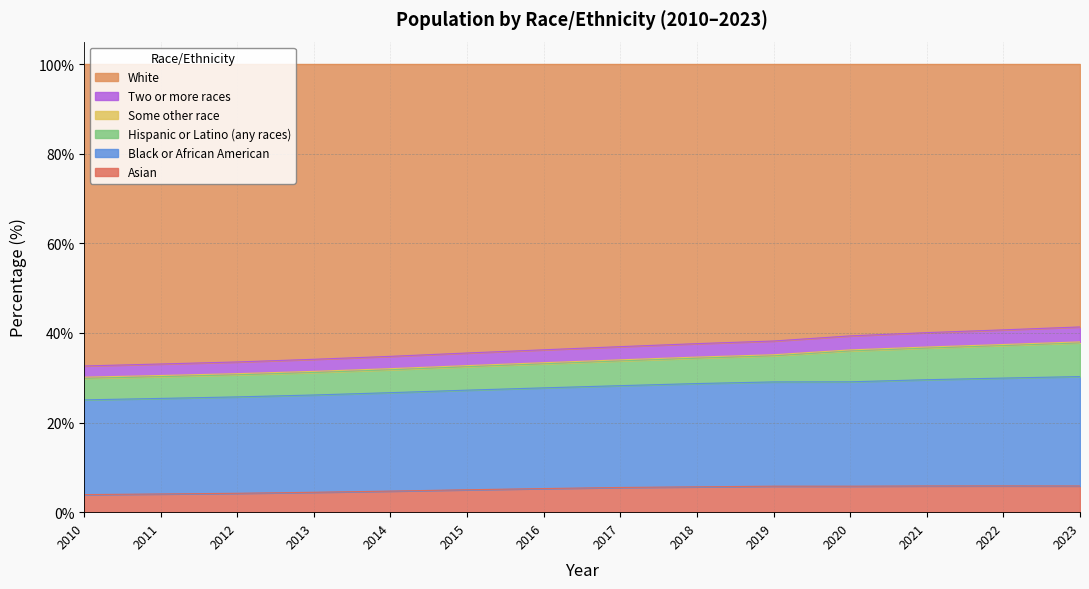

Does the chart display data point markers on the line(s)?

No